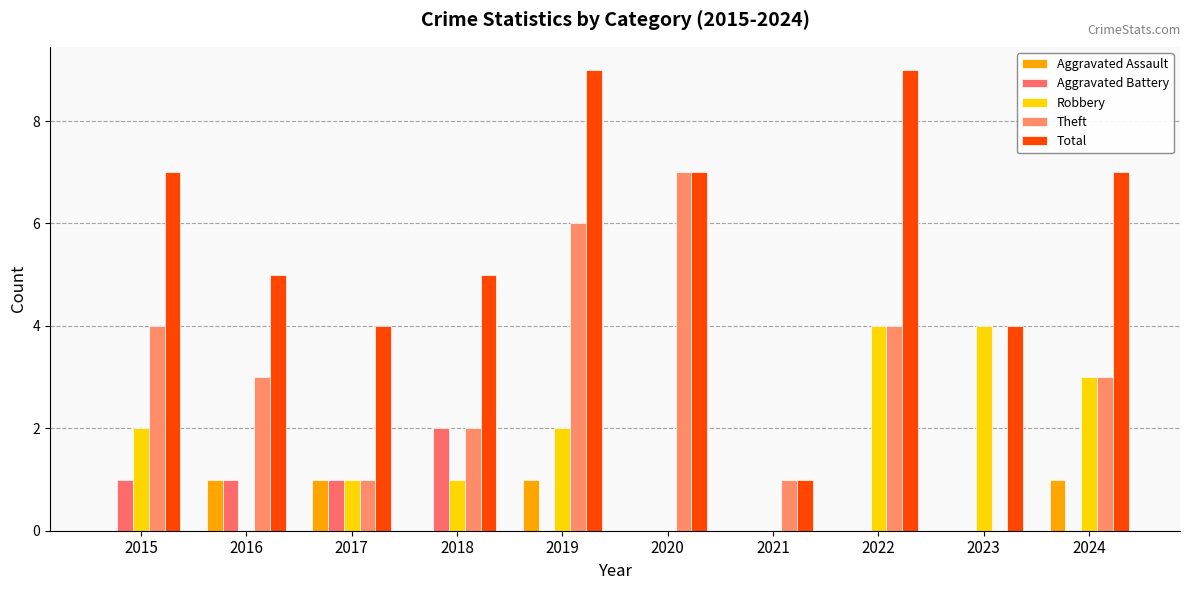

What is the maximum value for Theft?

7